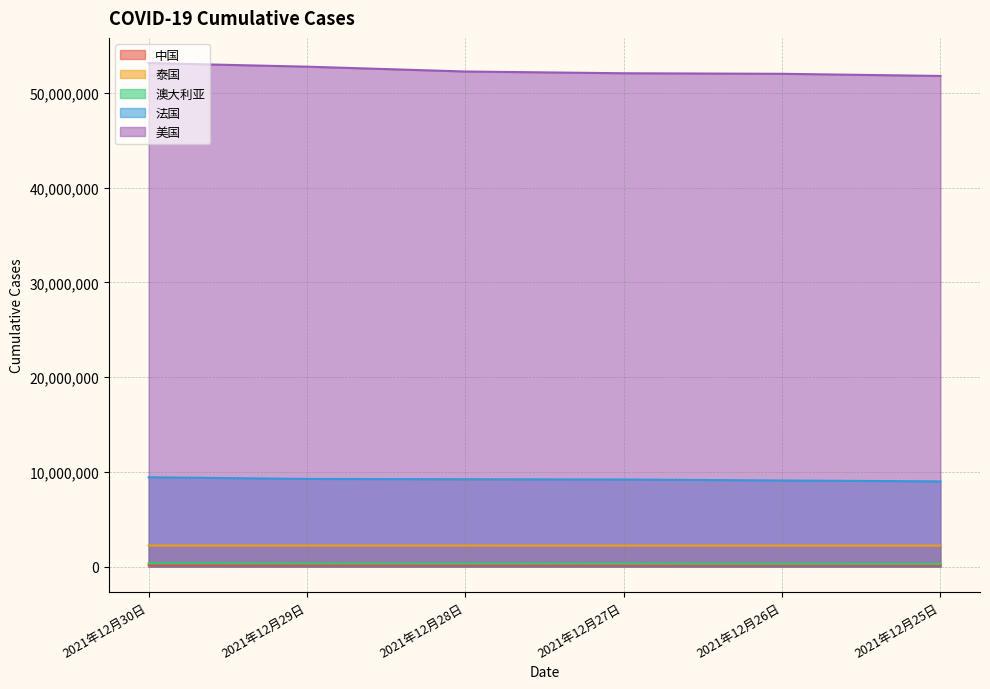

True or false: 中国 and 泰国 intersect in this chart.

False